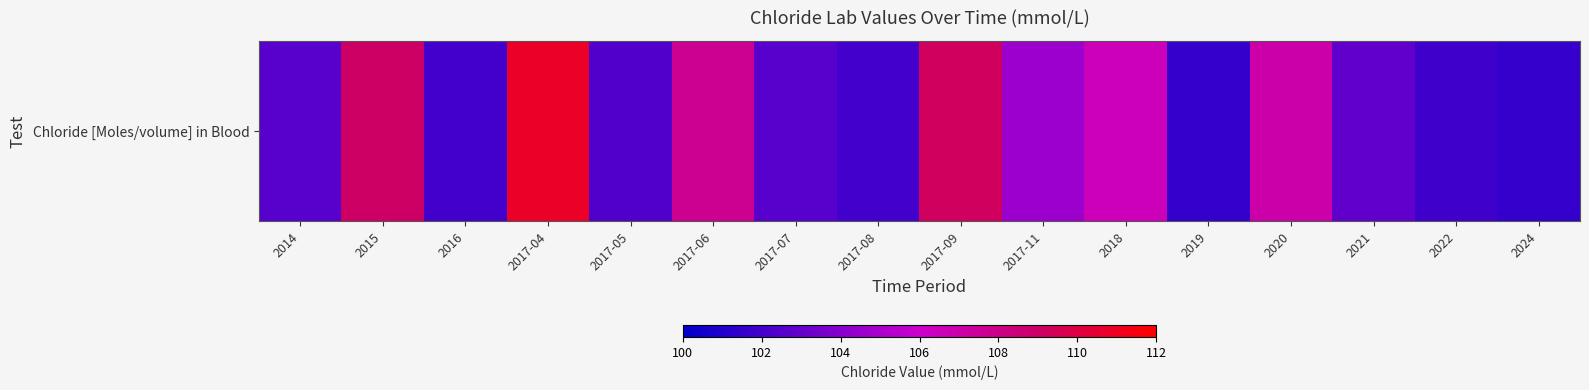

What is the difference between the maximum and second lowest values?

9.2